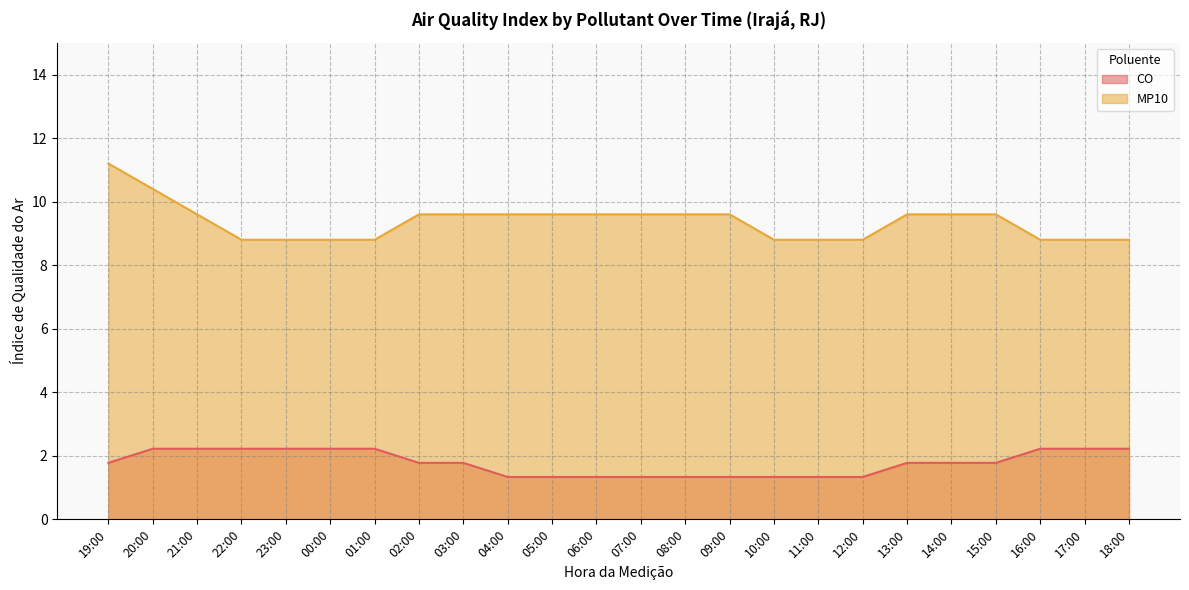

How many data points in MP10 are above 9?

14